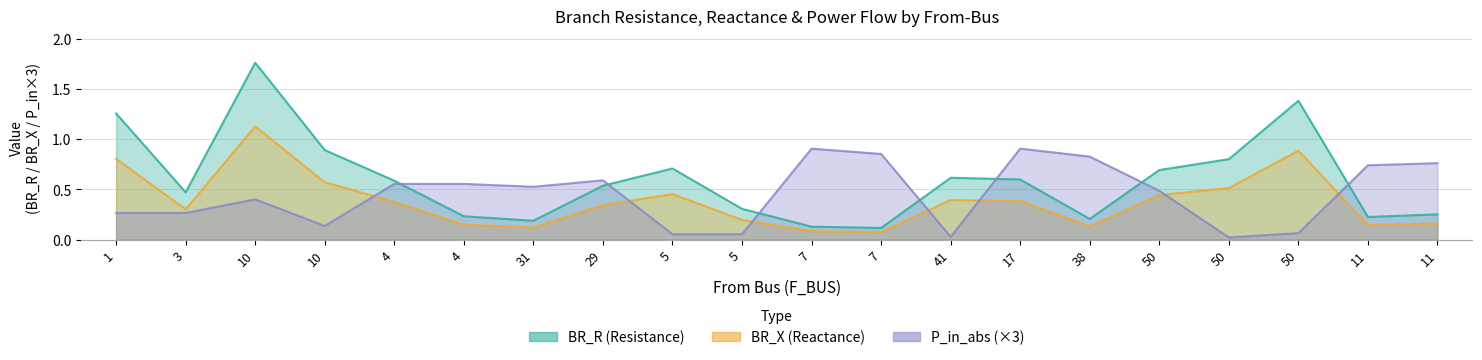

What are all the series names shown in the legend?

BR_R, BR_X, P_in_abs